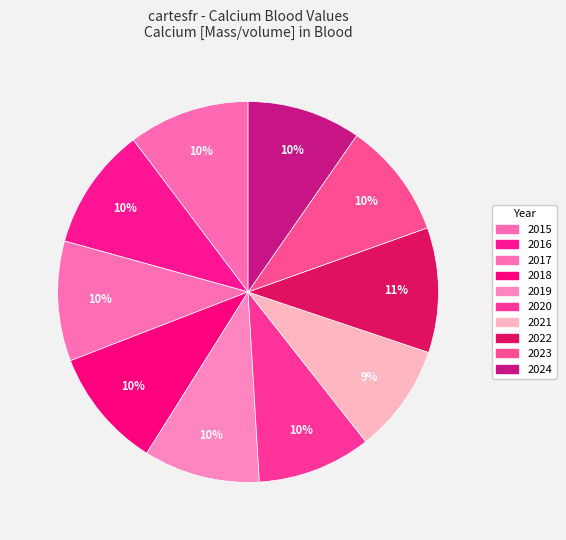

How many segments does this pie chart have?

10